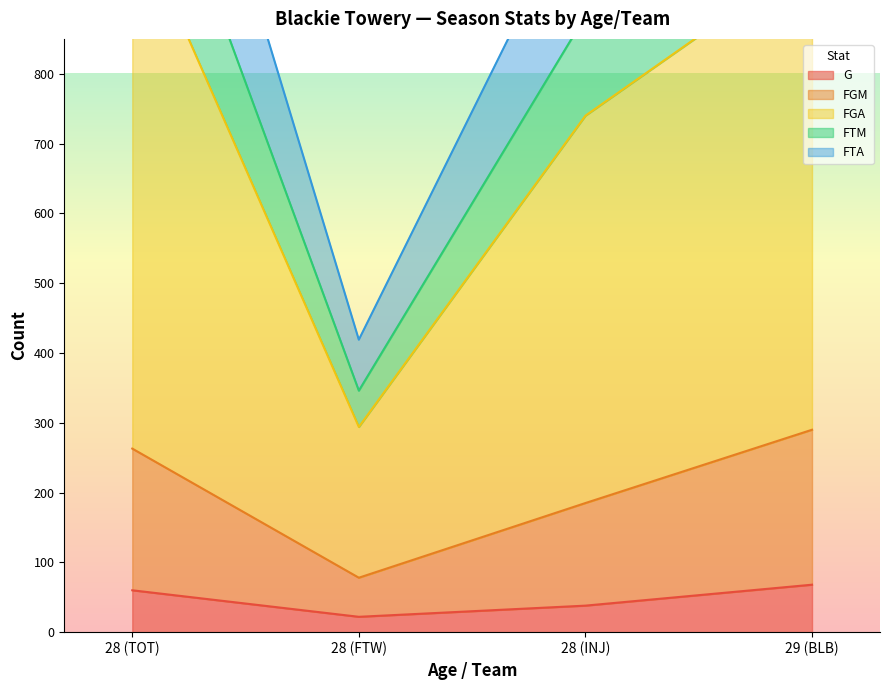

At which label is FGA closest to 955?

28 (INJ)